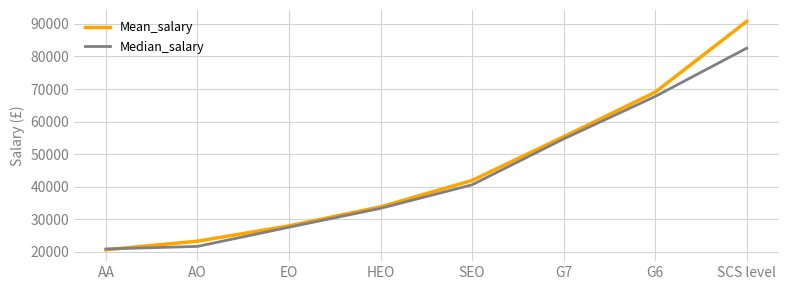

Is it true that Mean_salary equals 21030 at G7?

False